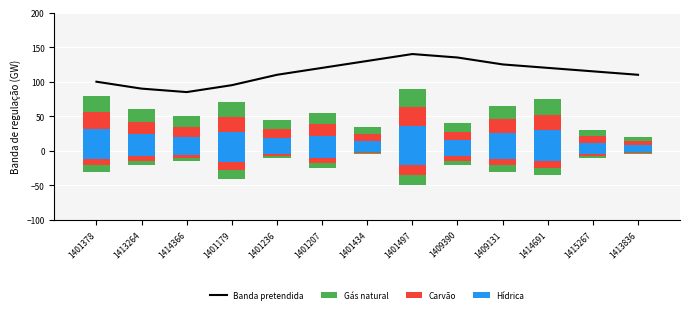

What is the sum of all Banda pretendida values?

1475